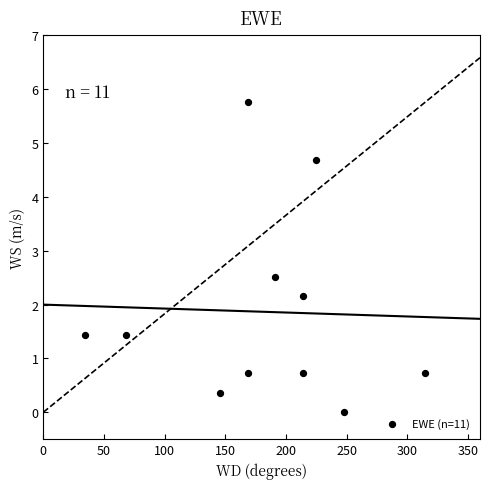

What Y value in the scatter plot is closest to 2?

2.2